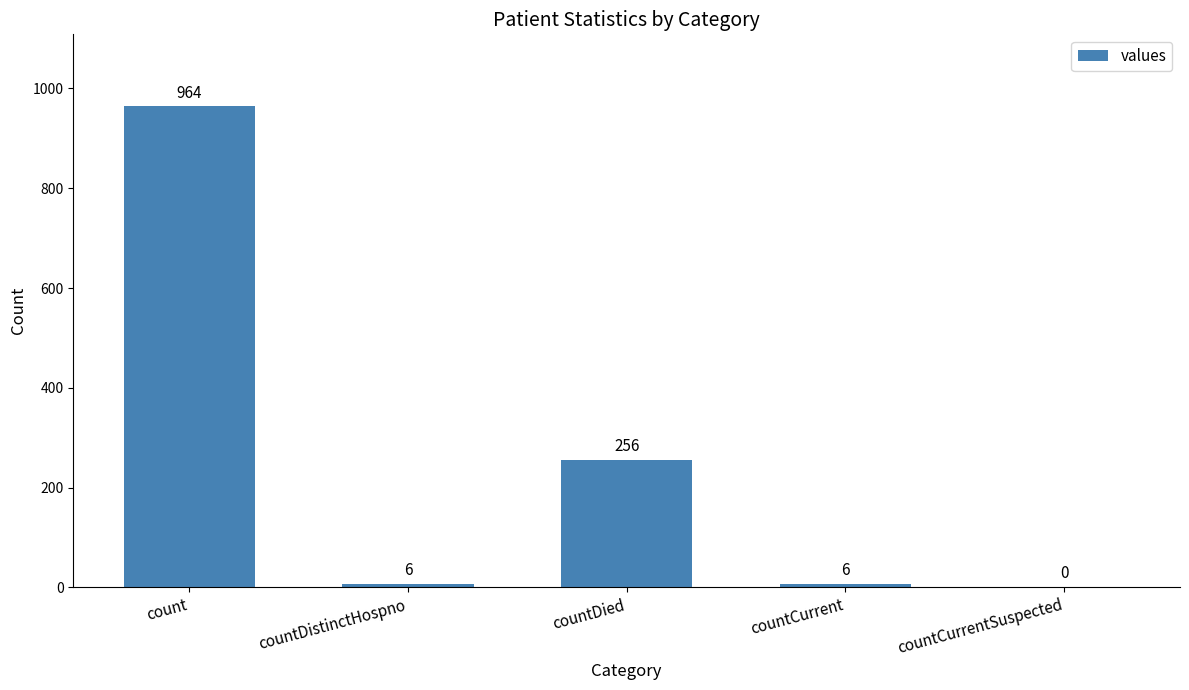

At which category does the chart reach its peak across all series?

count